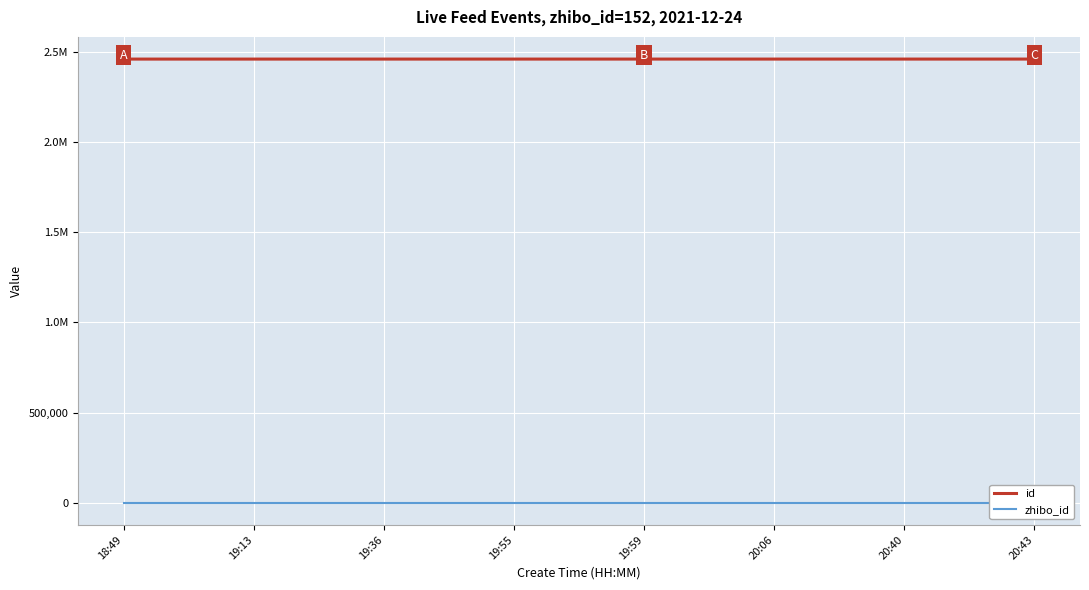

What is the label of the 2nd point from the right?

20:40